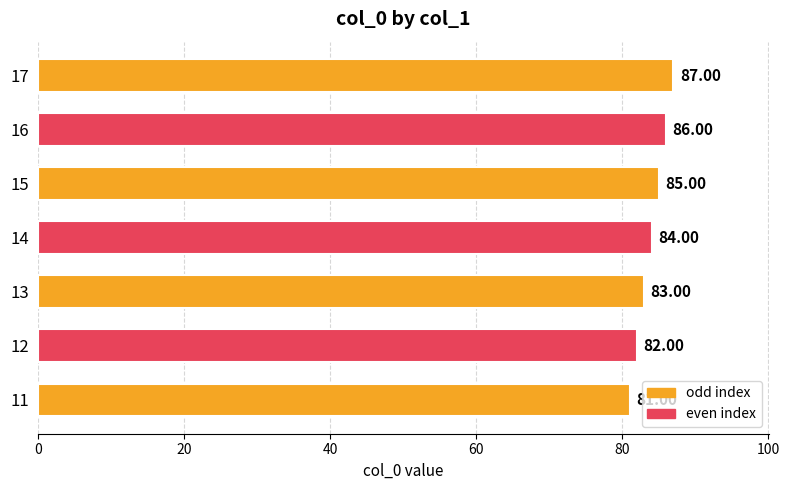

What is the sum of all values?

588